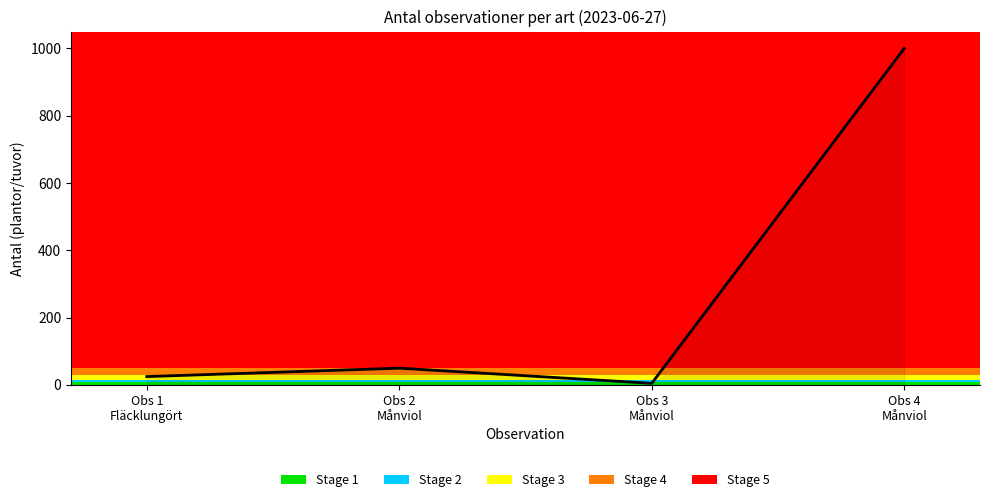

Reading left to right, transcribe all the data shown in this chart.

Obs 1
Fläcklungört=25	Obs 2
Månviol=50	Obs 3
Månviol=5	Obs 4
Månviol=1000